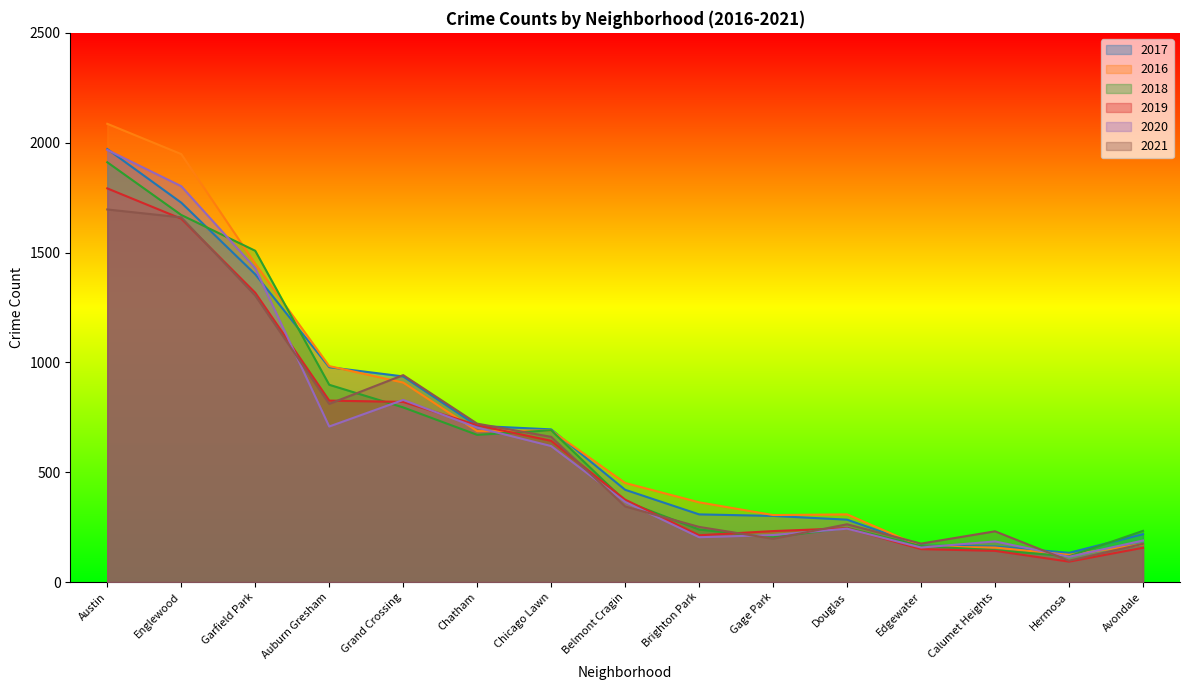

In 2017, how many points are lower than both neighbors (excluding endpoints)?

1